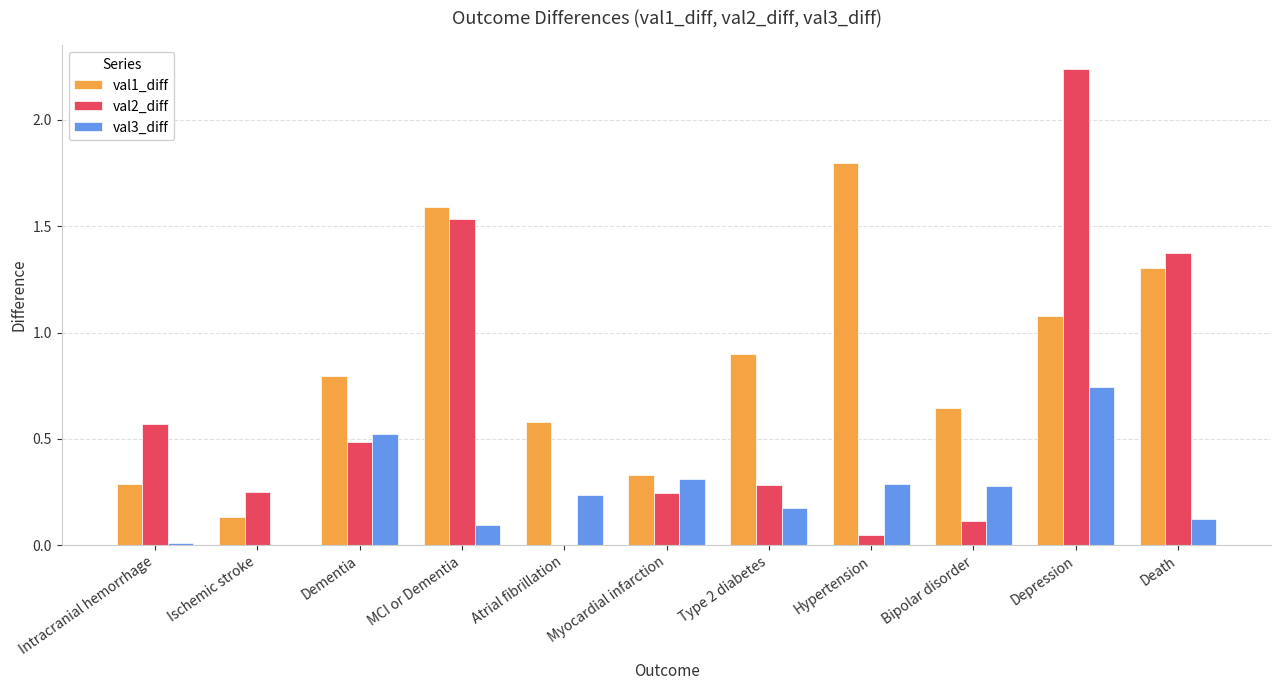

The val3_diff series shows 0.1 at Bipolar disorder. True or false?

False